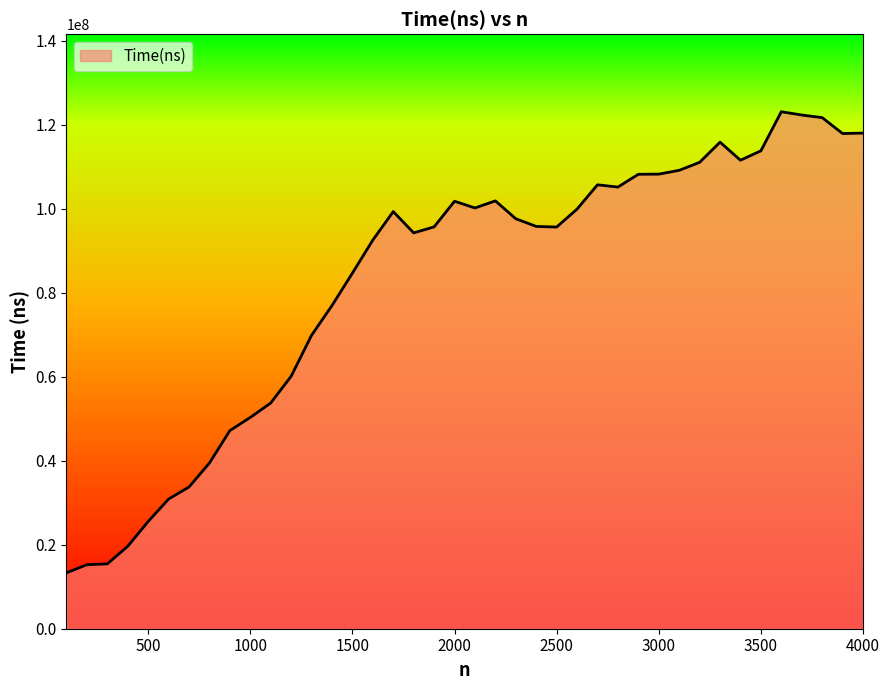

What is the minimum value shown in the chart?

13315133.3